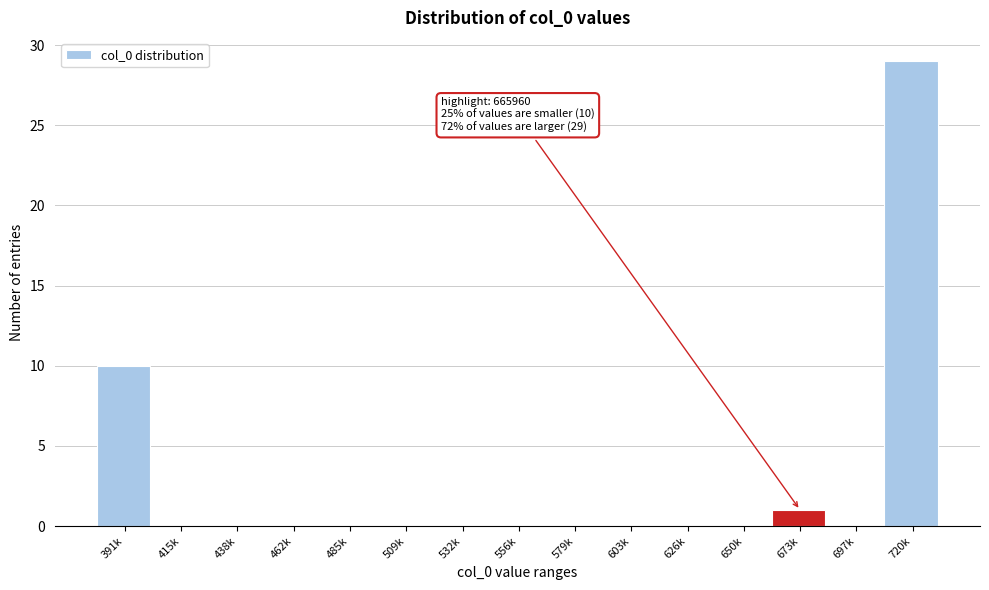

Reading left to right, list all the values displayed in this chart.

391k=10	415k=0	438k=0	462k=0	485k=0	509k=0	532k=0	556k=0	579k=0	603k=0	626k=0	650k=0	673k=1	697k=0	720k=29